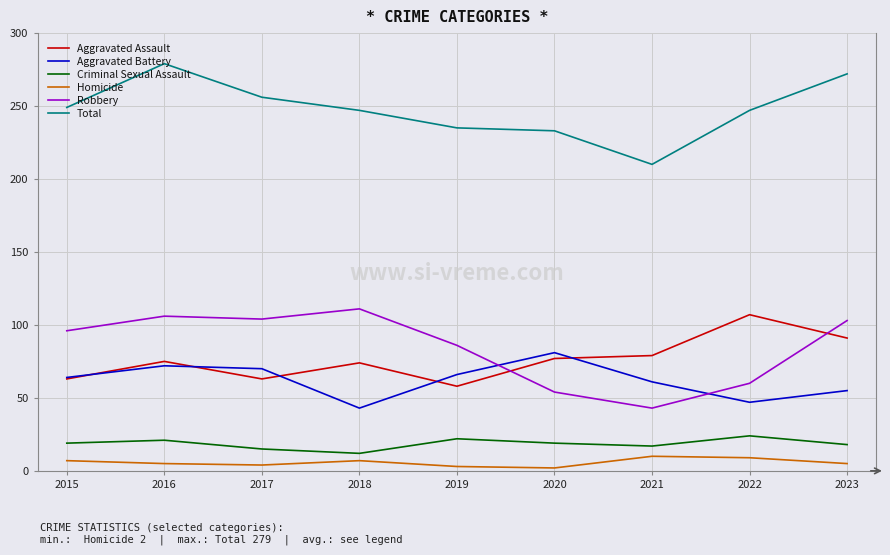

What are all the series names shown in the legend?

Aggravated Assault, Aggravated Battery, Criminal Sexual Assault, Homicide, Robbery, Total